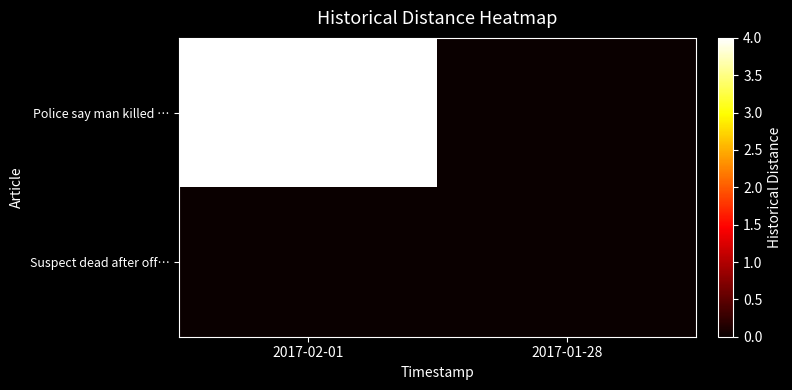

What is the total value across all series at 2017-02-01?

4